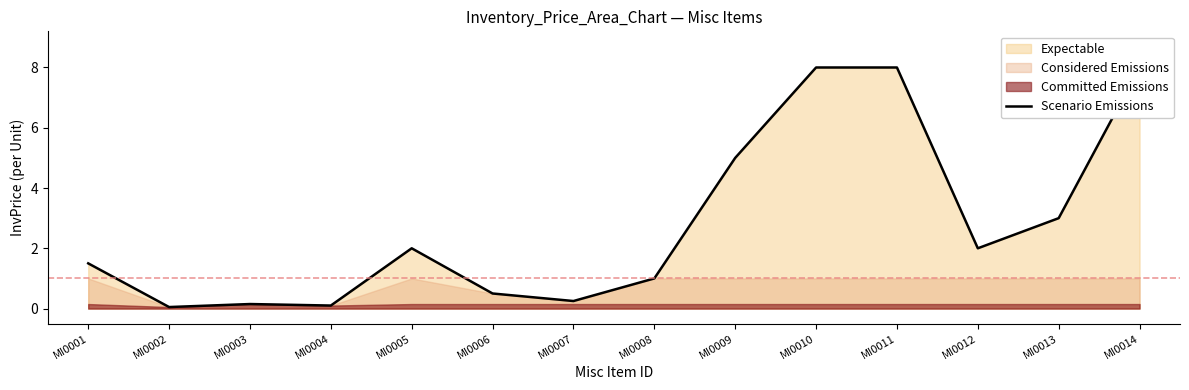

How many points are lower than both their immediate neighbors (excluding endpoints)?

4